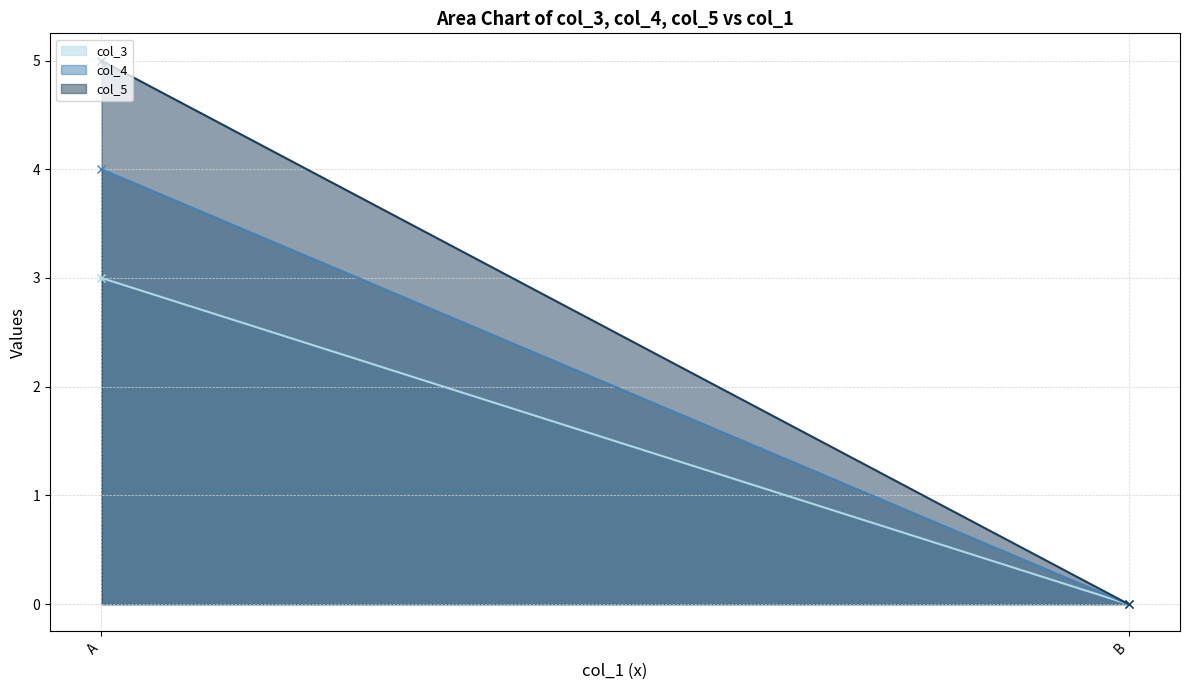

Which series has the largest total across all categories?

col_5